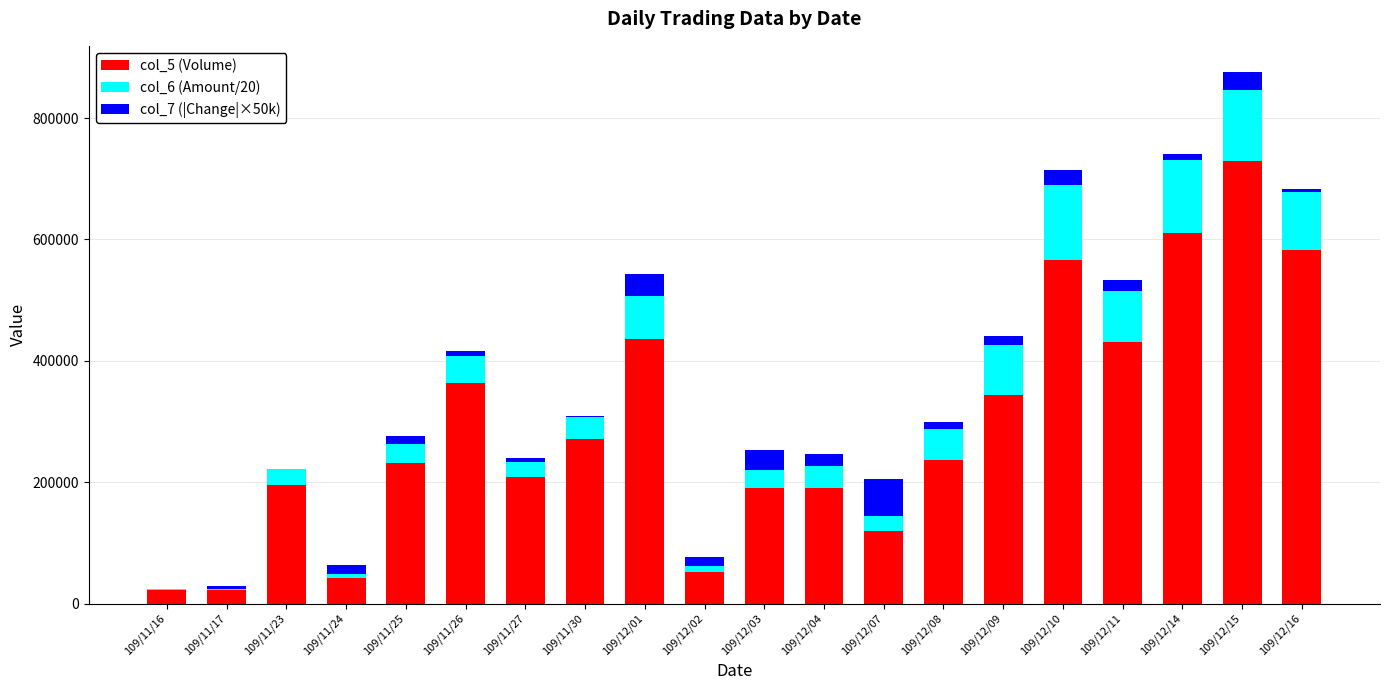

Are the bars grouped side by side (vs. stacked)?

No